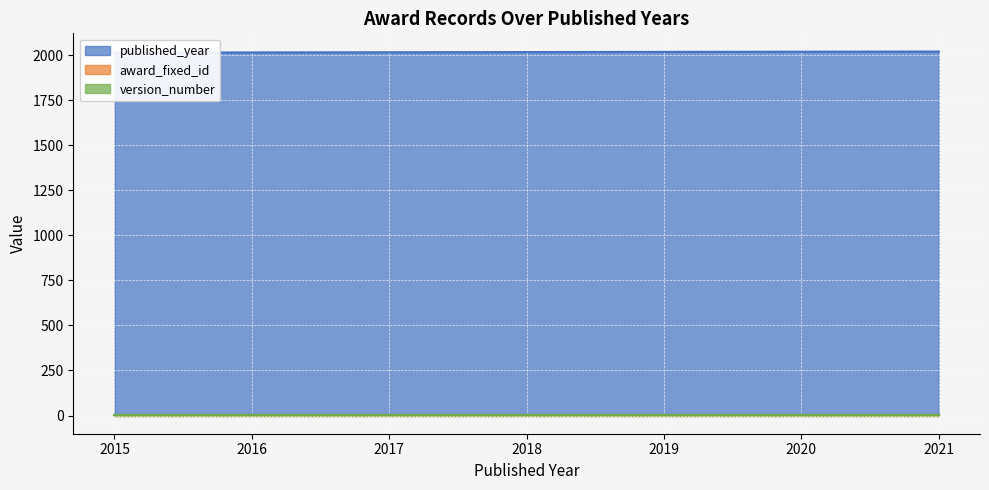

Rank the series by their maximum value, from highest to lowest.

published_year, version_number, award_fixed_id